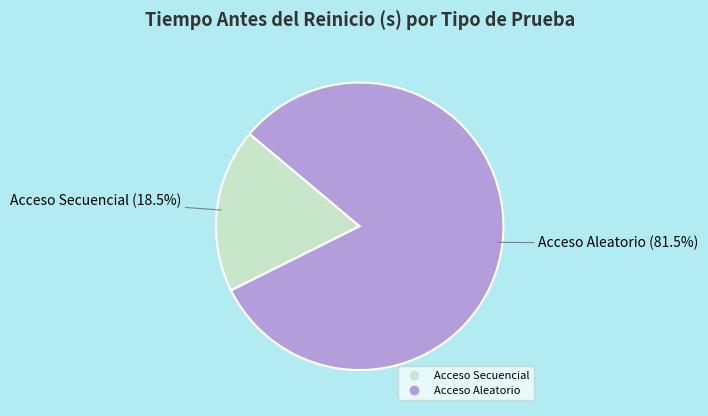

To the nearest percent, what is the difference between the Acceso Aleatorio and Acceso Secuencial slice percentages?

63%